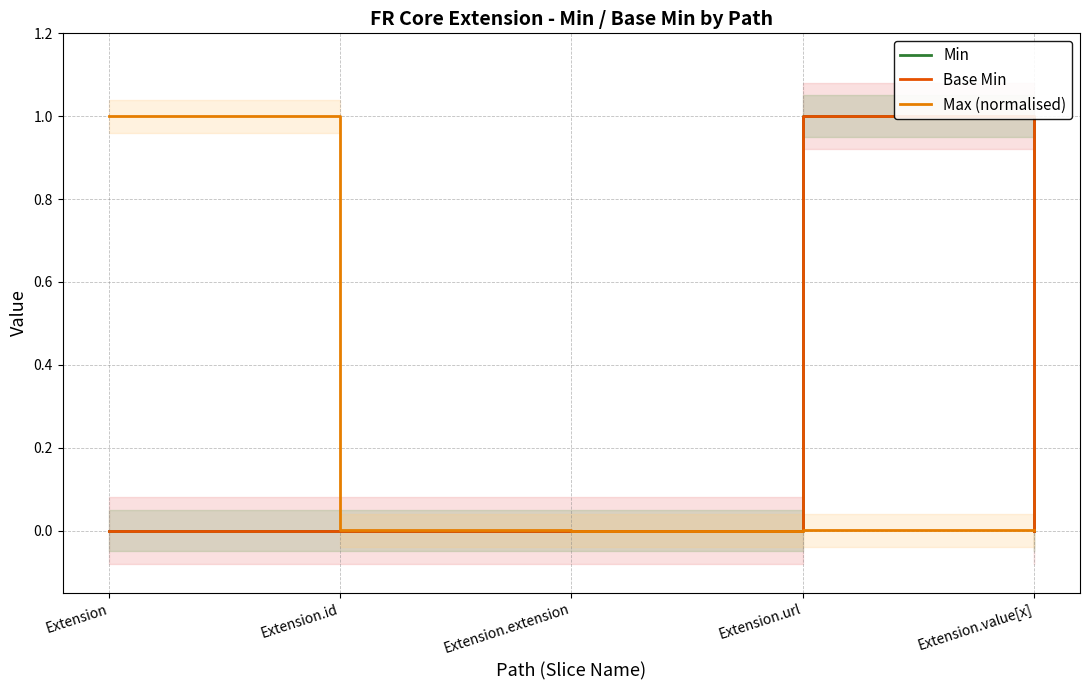

What is the sum of all Min values?

1.0